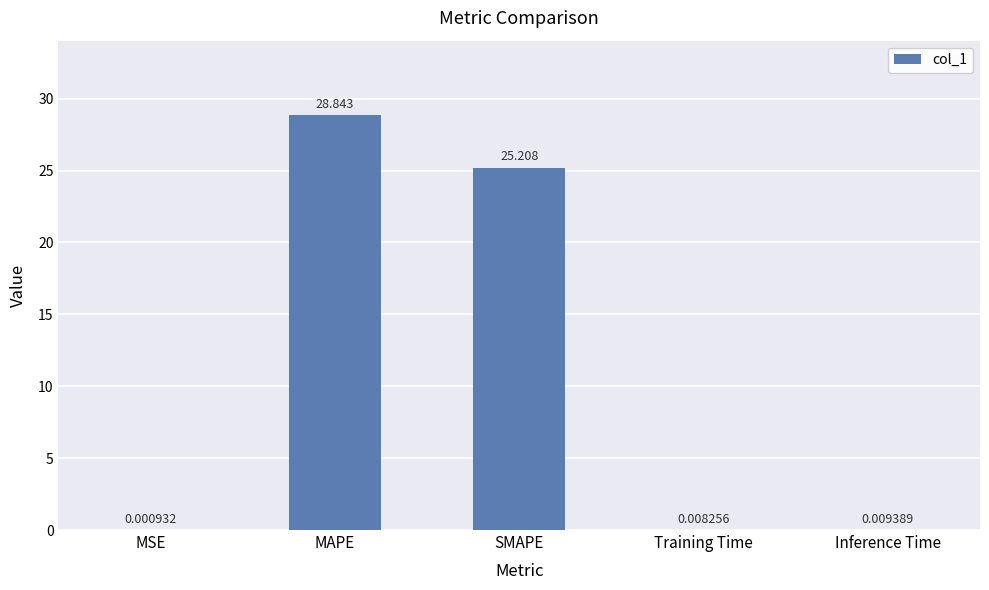

Between MSE and MAPE, which is larger?

MAPE